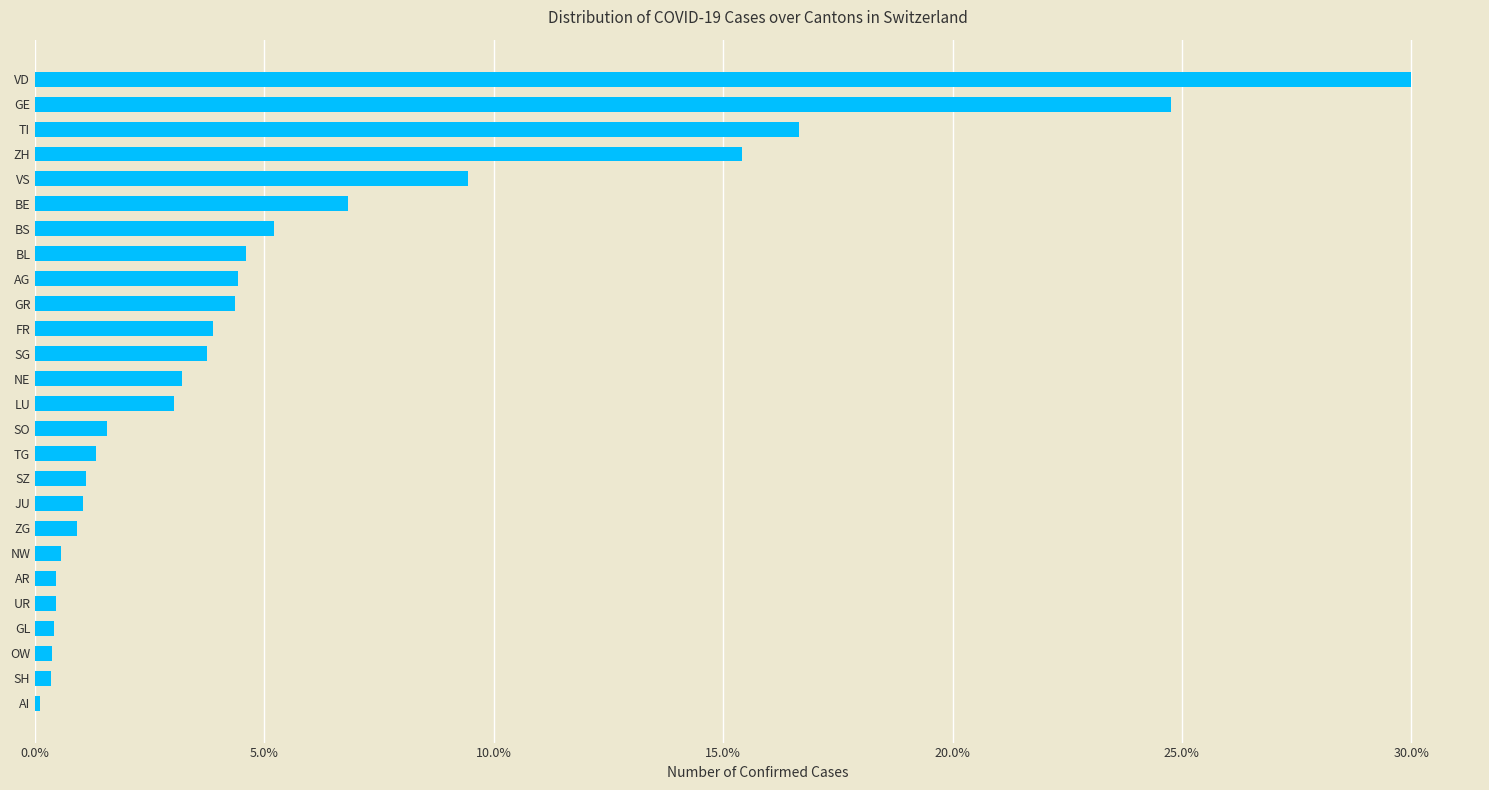

Are the bars horizontal?

Yes